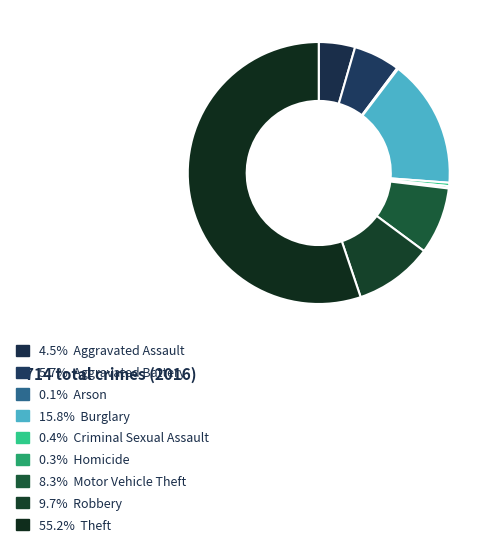

Count the number of slices in the pie.

9